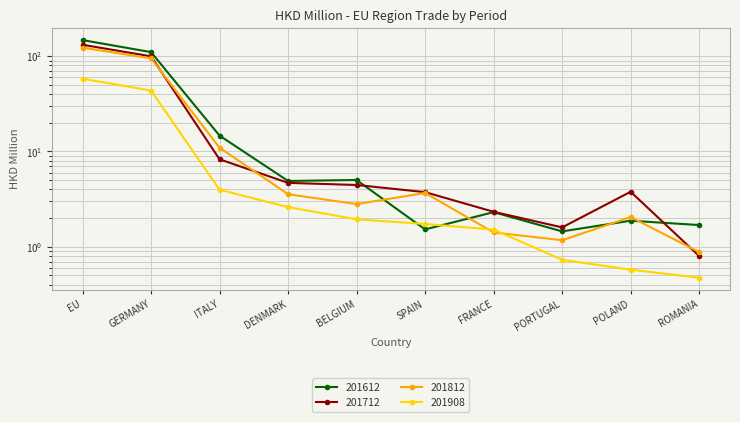

What is the total value across all series at GERMANY?

348.9